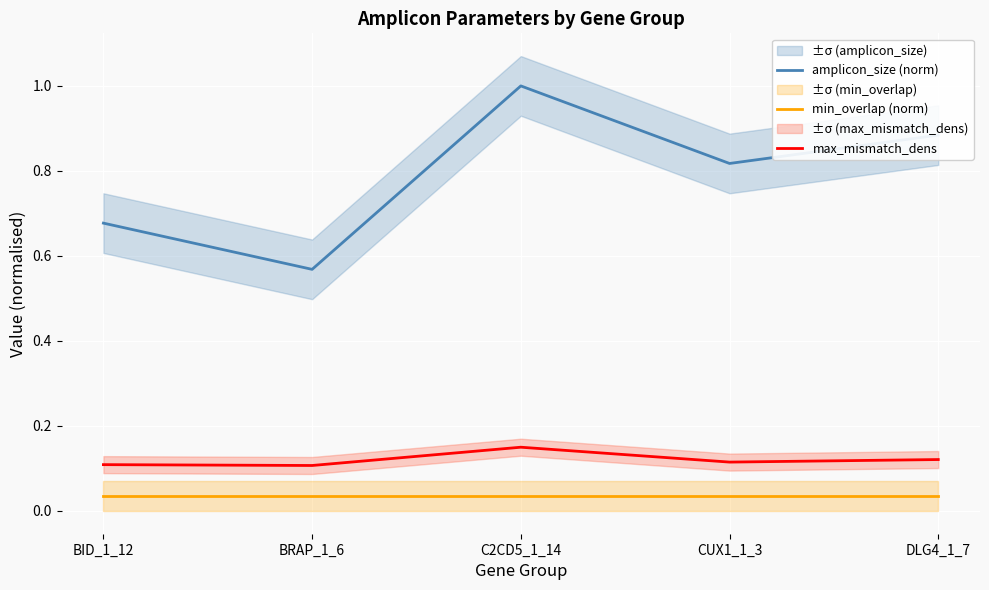

True or false: amplicon_size (norm) and min_overlap (norm) intersect in this chart.

False